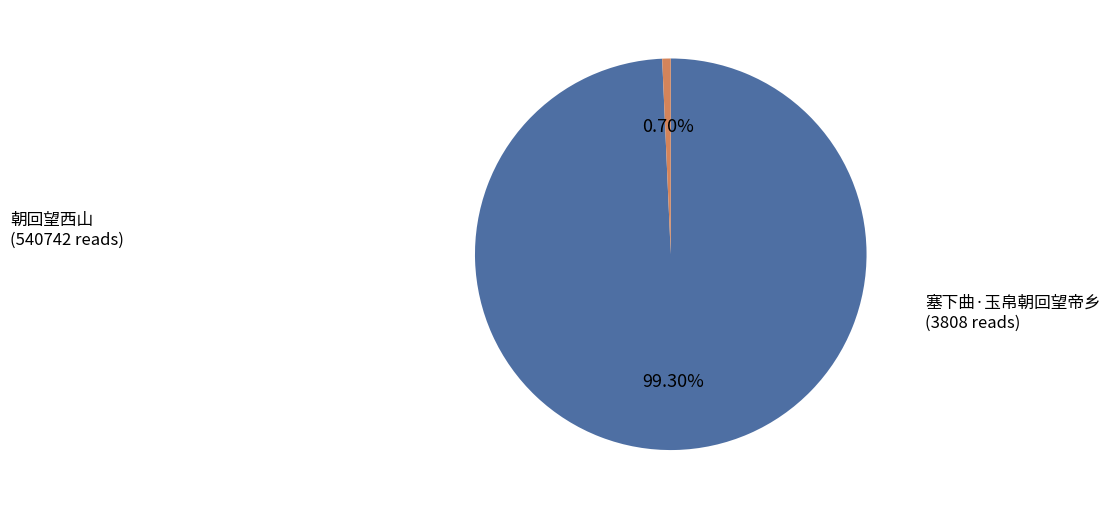

Does 塞下曲·玉帛朝回望帝乡 represent more than half of the total?

No